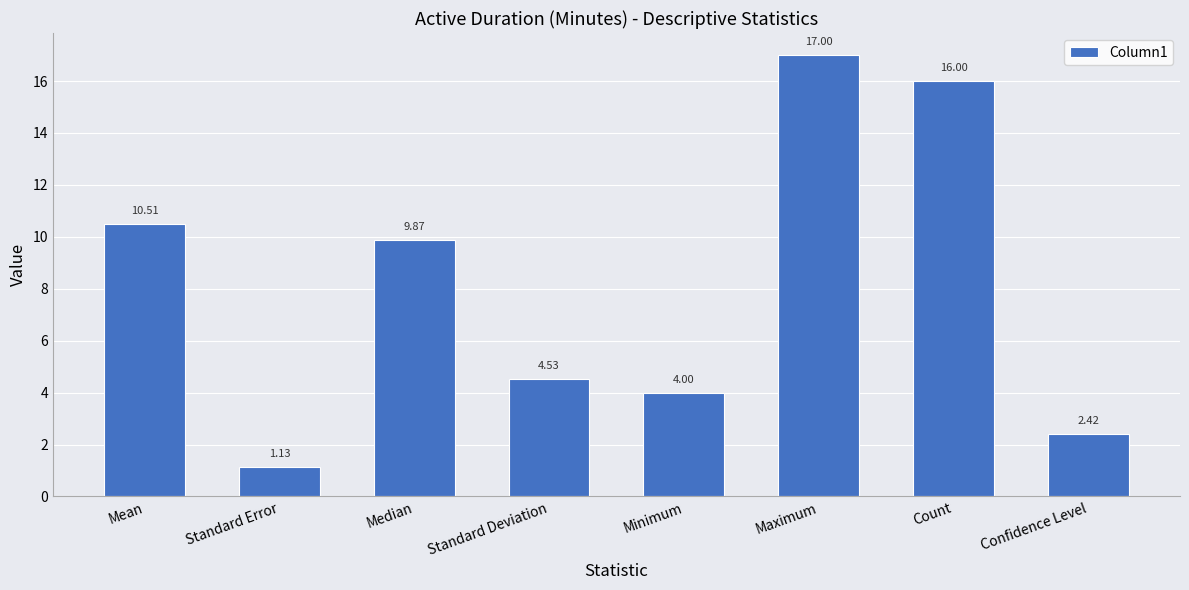

Rank the categories by value from highest to lowest.

Maximum, Count, Mean, Median, Standard Deviation, Minimum, Confidence Level, Standard Error